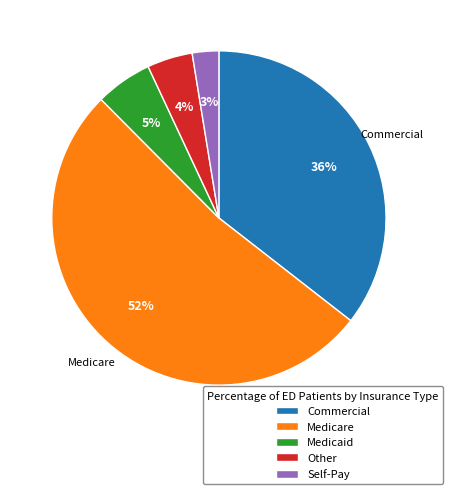

Do Self-Pay and Medicare together represent more than half of the pie?

Yes